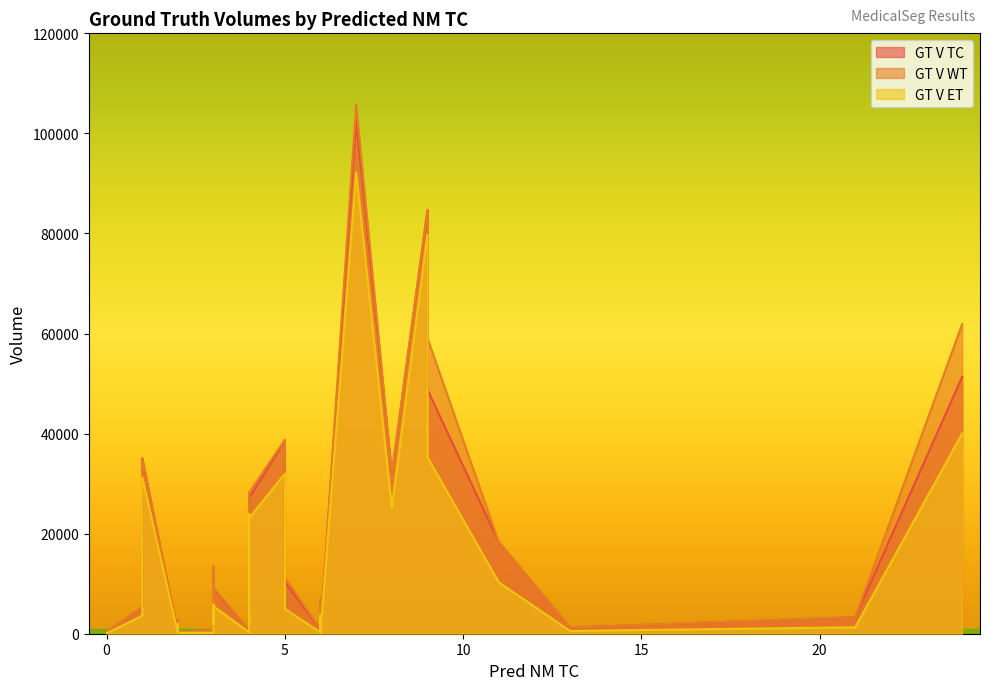

What is the minimum value for GT V WT?

44